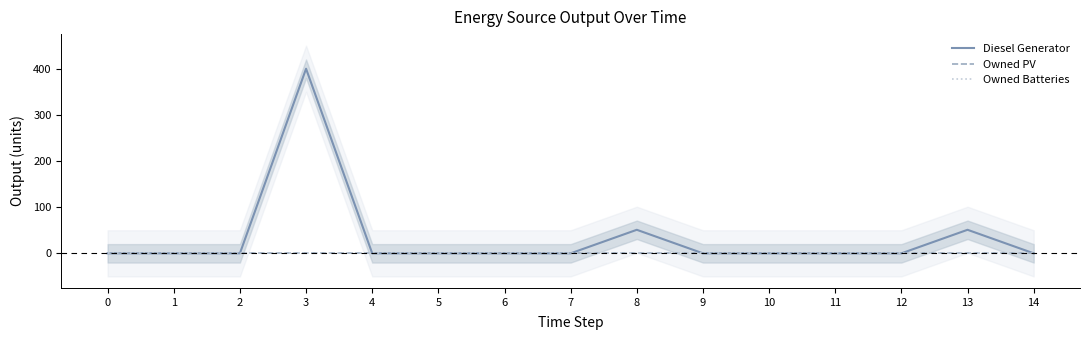

What are all the series names shown in the legend?

Diesel Generator, Owned PV, Owned Batteries